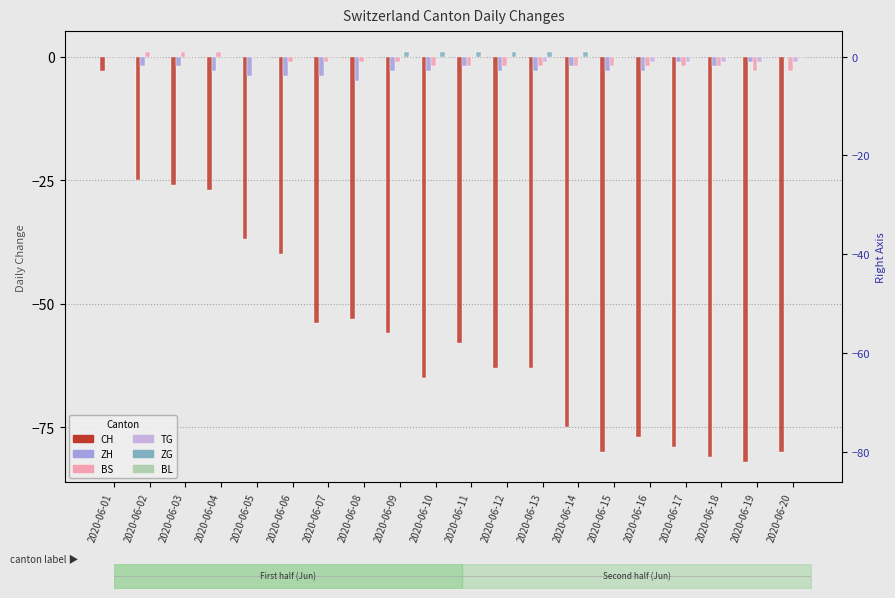

List the labels in order of ZH value, largest first.

2020-06-01, 2020-06-20, 2020-06-17, 2020-06-19, 2020-06-02, 2020-06-03, 2020-06-11, 2020-06-14, 2020-06-18, 2020-06-04, 2020-06-09, 2020-06-10, 2020-06-12, 2020-06-13, 2020-06-15, 2020-06-16, 2020-06-05, 2020-06-06, 2020-06-07, 2020-06-08